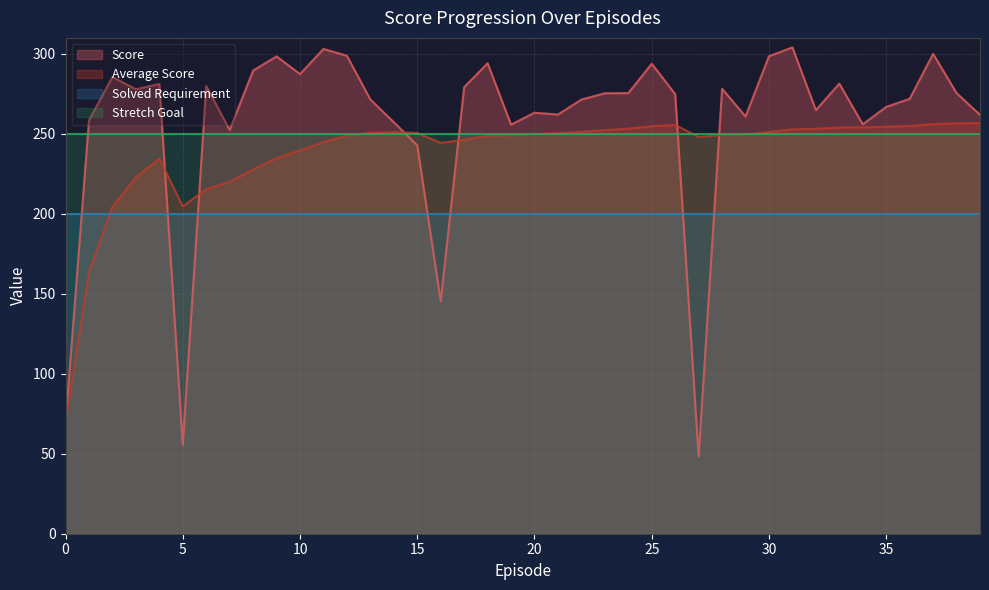

Does the chart display data point markers on the line(s)?

No